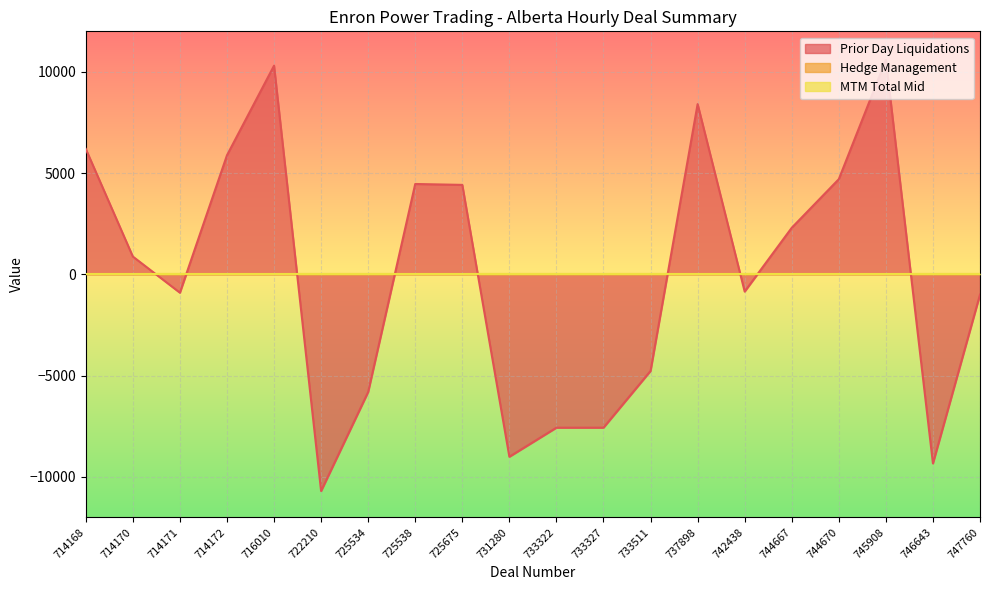

Reading right to left, list all the values displayed in this chart.

Prior Day Liquidations: 747760=-1001	746643=-9340	745908=10591	744670=4699	744667=2299	742438=-851	737898=8406	733511=-4771	733327=-7573	733322=-7573	731280=-9009	725675=4417	725538=4461	725534=-5811	722210=-10702	716010=10304	714172=5879	714171=-908	714170=878	714168=6192
Hedge Management: 747760=0	746643=0	745908=0	744670=0	744667=0	742438=0	737898=0	733511=0	733327=0	733322=0	731280=0	725675=0	725538=0	725534=0	722210=0	716010=0	714172=0	714171=0	714170=0	714168=0
MTM Total Mid: 747760=0	746643=0	745908=0	744670=0	744667=0	742438=0	737898=0	733511=0	733327=0	733322=0	731280=0	725675=0	725538=0	725534=0	722210=0	716010=0	714172=0	714171=0	714170=0	714168=0